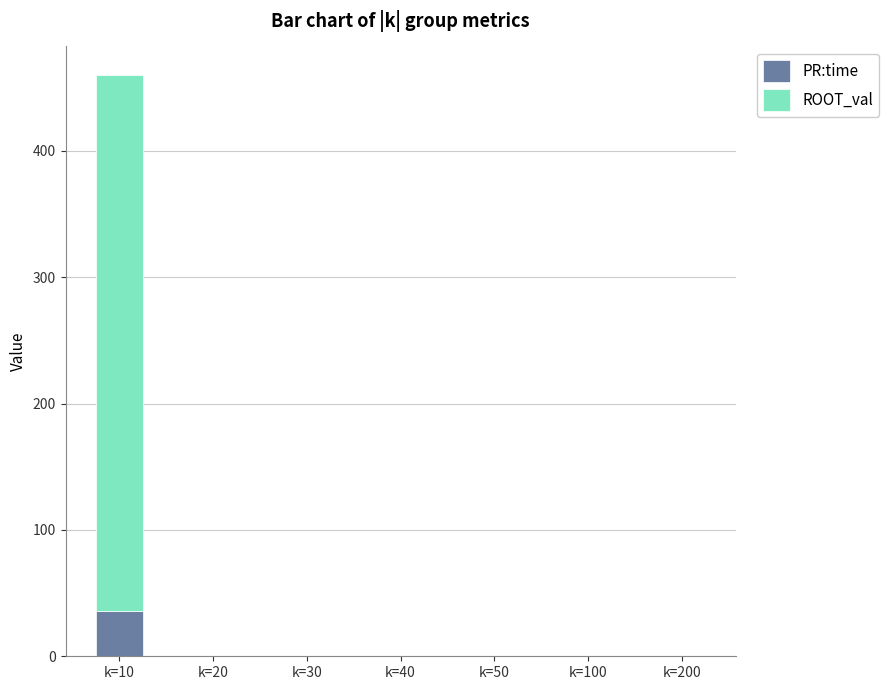

Are the bars grouped side by side (vs. stacked)?

No